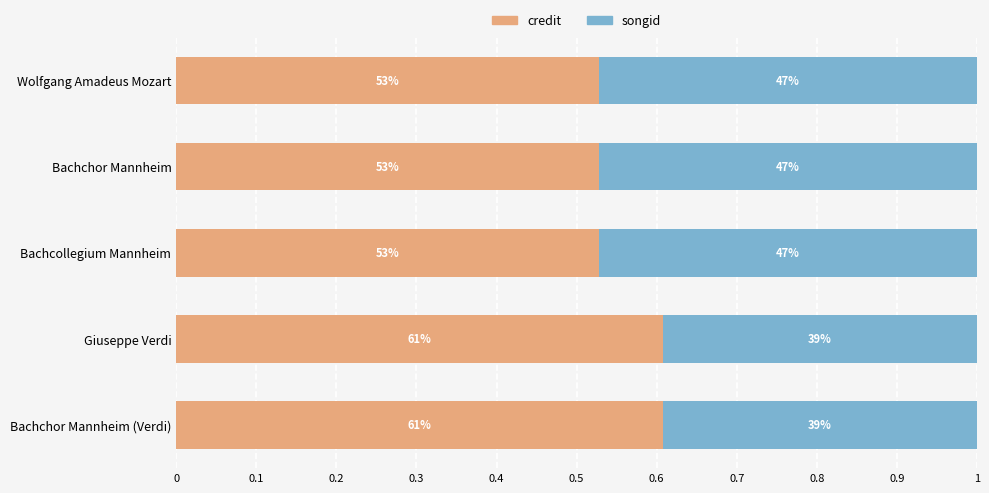

What are all the series names shown in the legend?

credit, songid